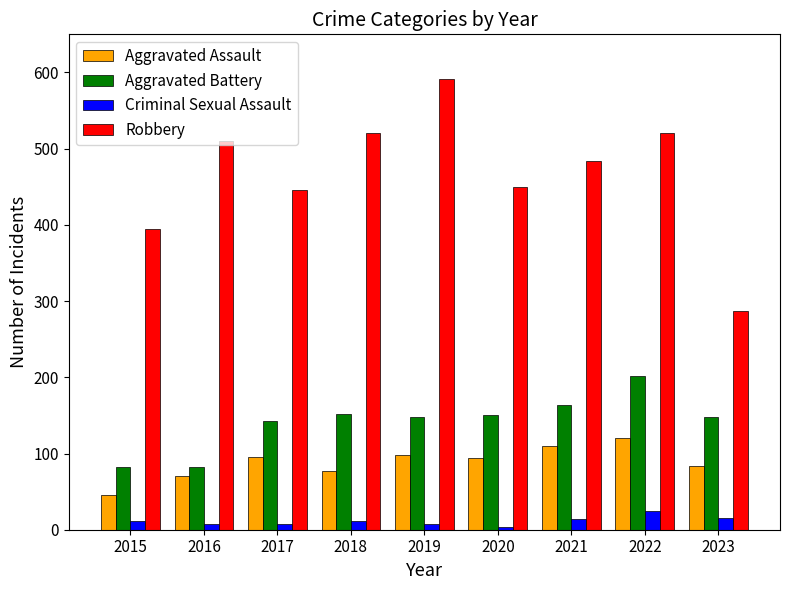

How many bars are there in total?

36